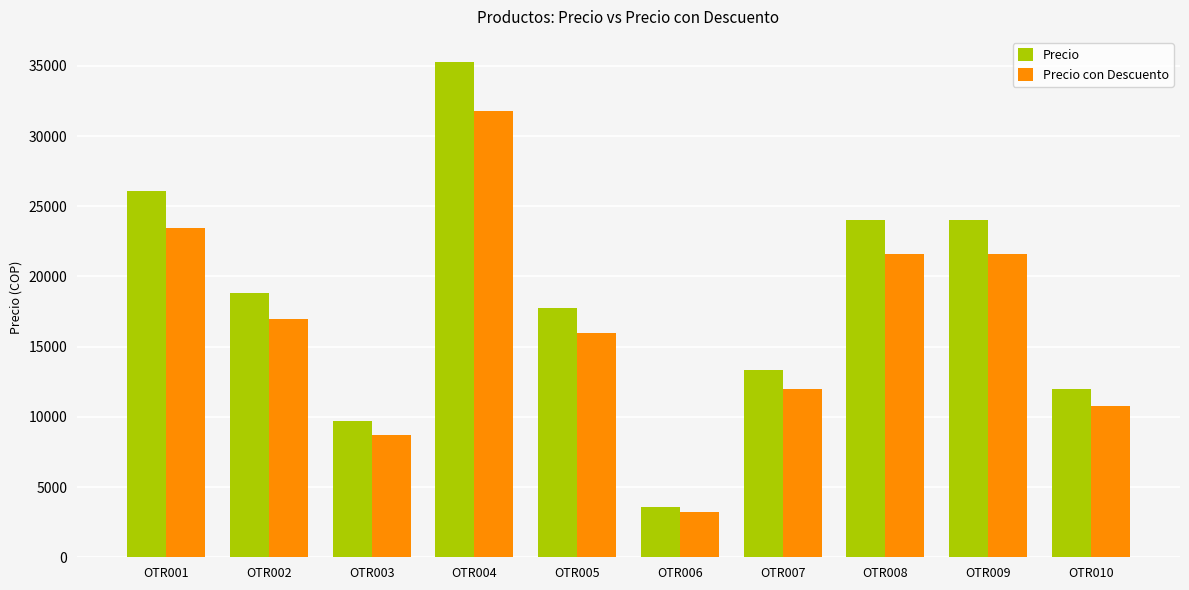

Where is Precio nearest to the value 19420?

OTR002